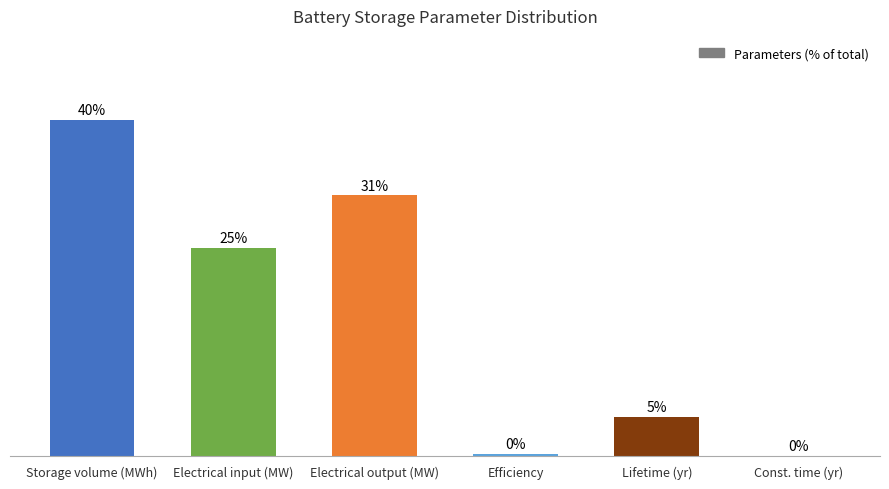

Reading left to right, extract all data points from this chart.

Storage volume (MWh)=39.7	Electrical input (MW)=24.6	Electrical output (MW)=30.8	Efficiency=0.3	Lifetime (yr)=4.6	Const. time (yr)=0.0